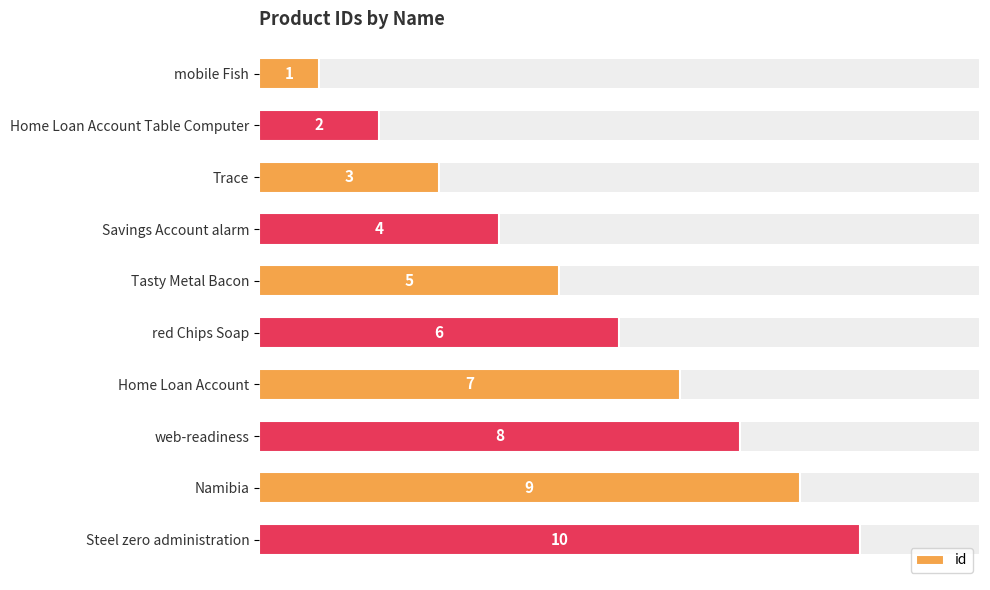

Is it true that the value at Home Loan Account Table Computer is 2?

True